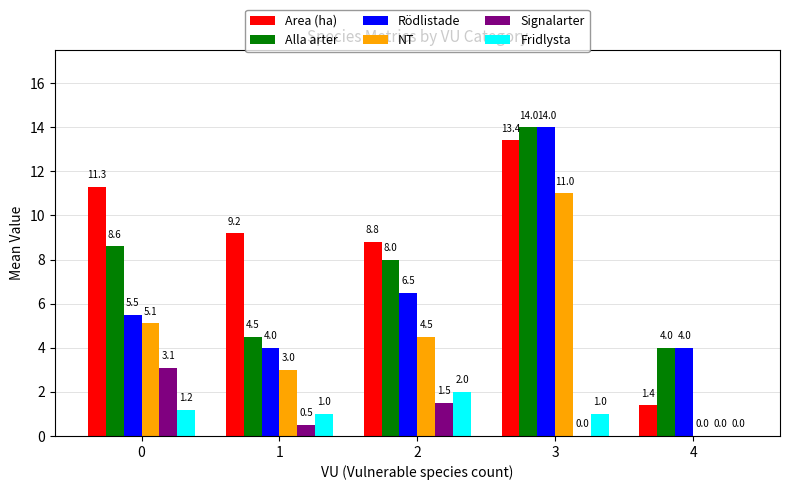

What is the sum of all Alla arter values?

39.1